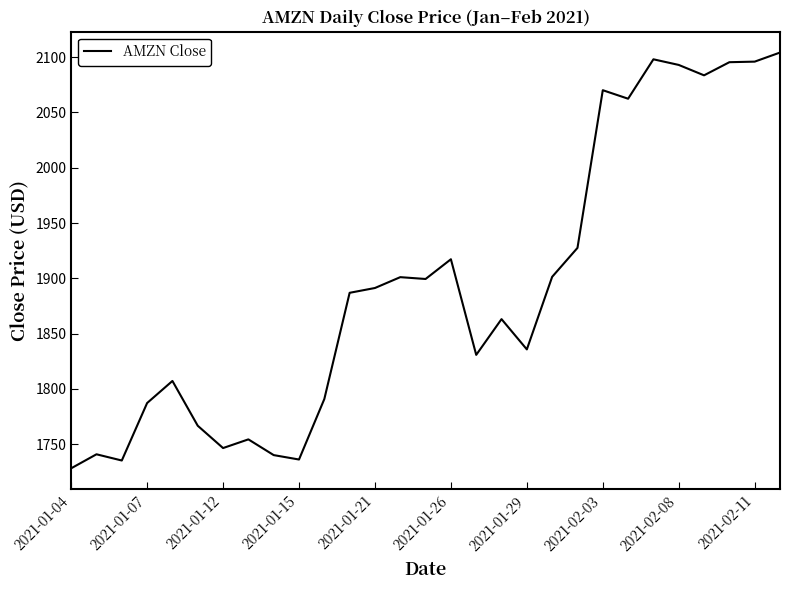

What is the minimum value shown in the chart?

1728.2